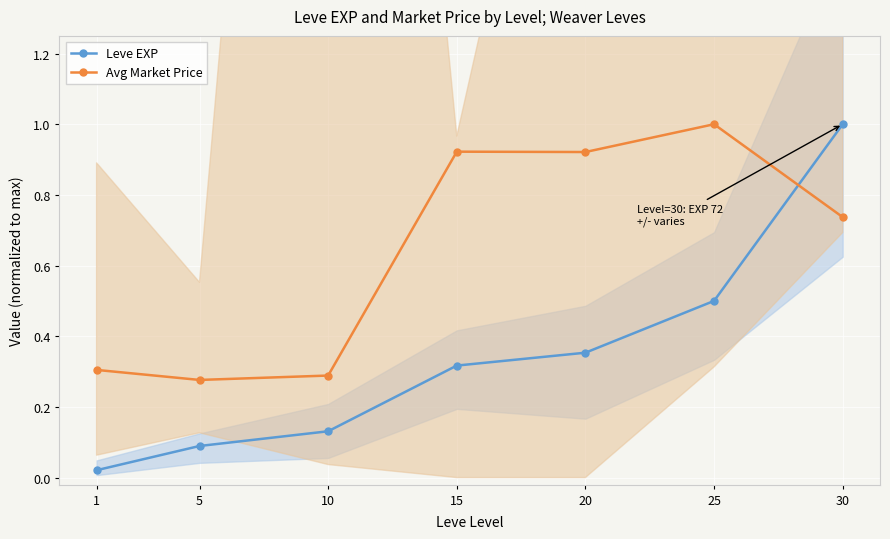

List the series in order of their peak value, lowest first.

Leve EXP, Avg Market Price